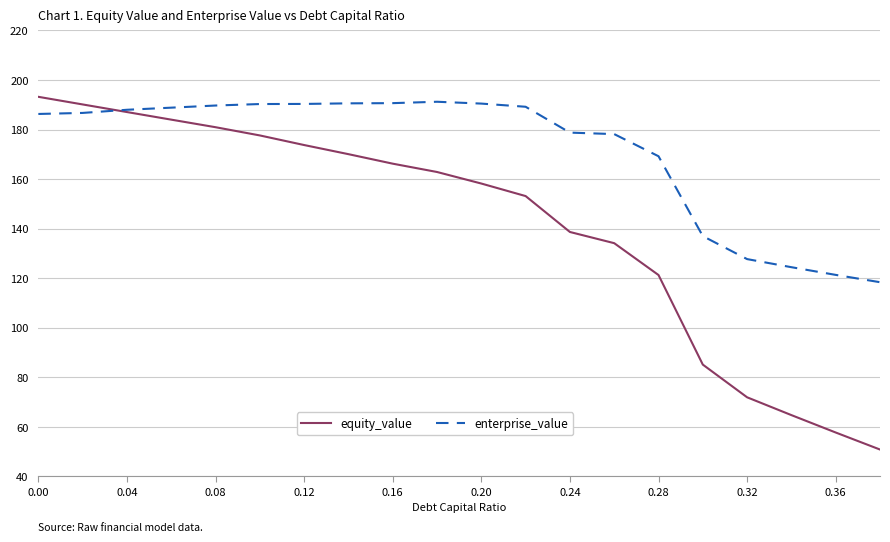

True or false: equity_value and enterprise_value cross at least once.

True